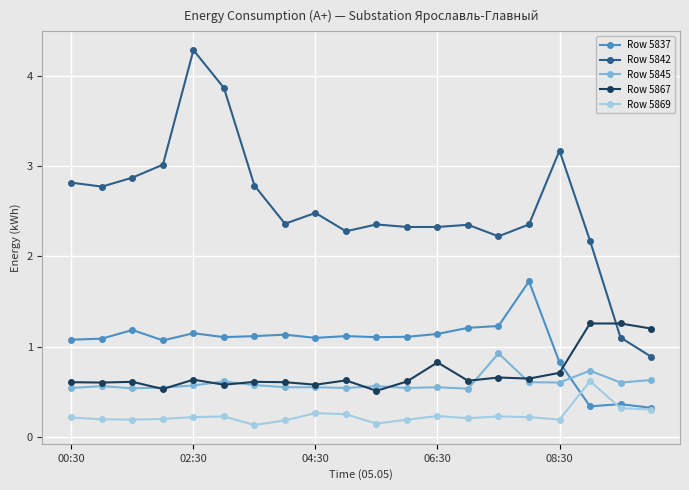

True or false: Row 5845 and Row 5869 intersect in this chart.

False